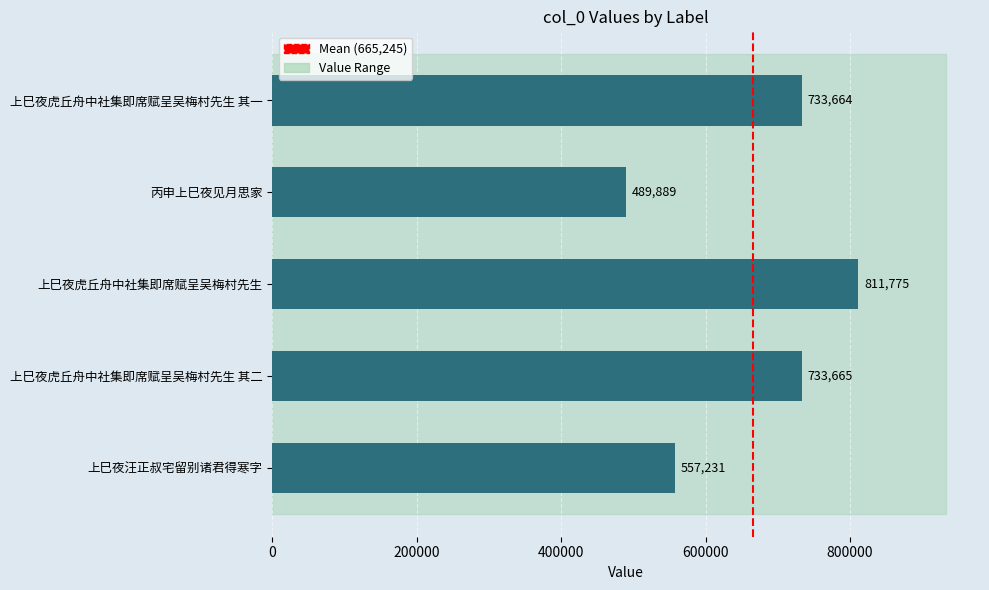

The value at 上巳夜虎丘舟中社集即席赋呈吴梅村先生 其二 is 733665. True or false?

True